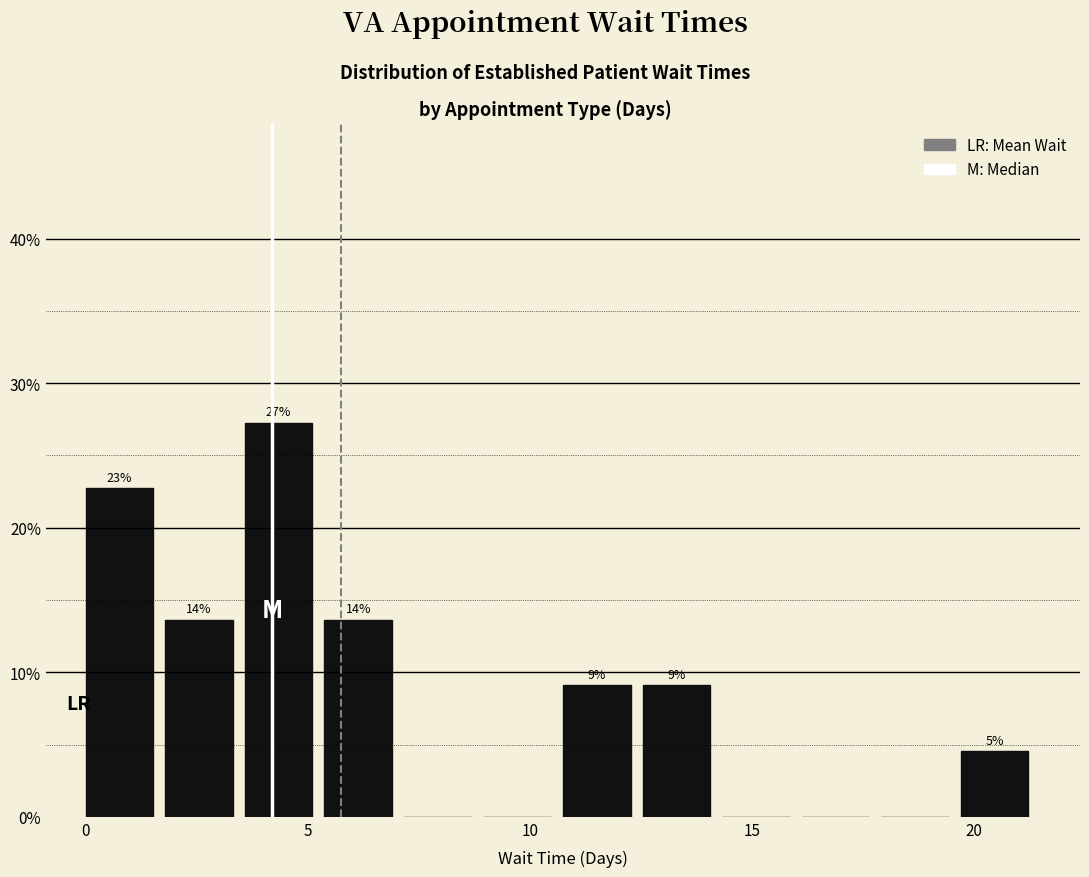

Read against the x-axis, roughly where is the centre of the tallest bar?

4.5